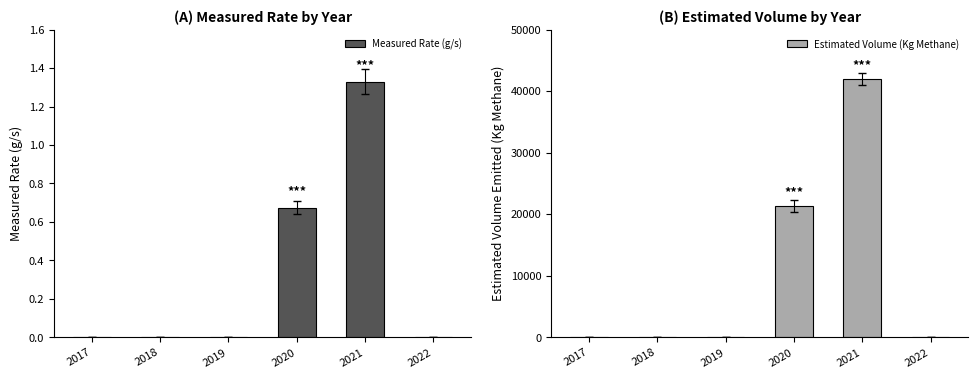

What are all the series names shown in the legend?

Measured Rate (g/s), Estimated Volume (Kg Methane)